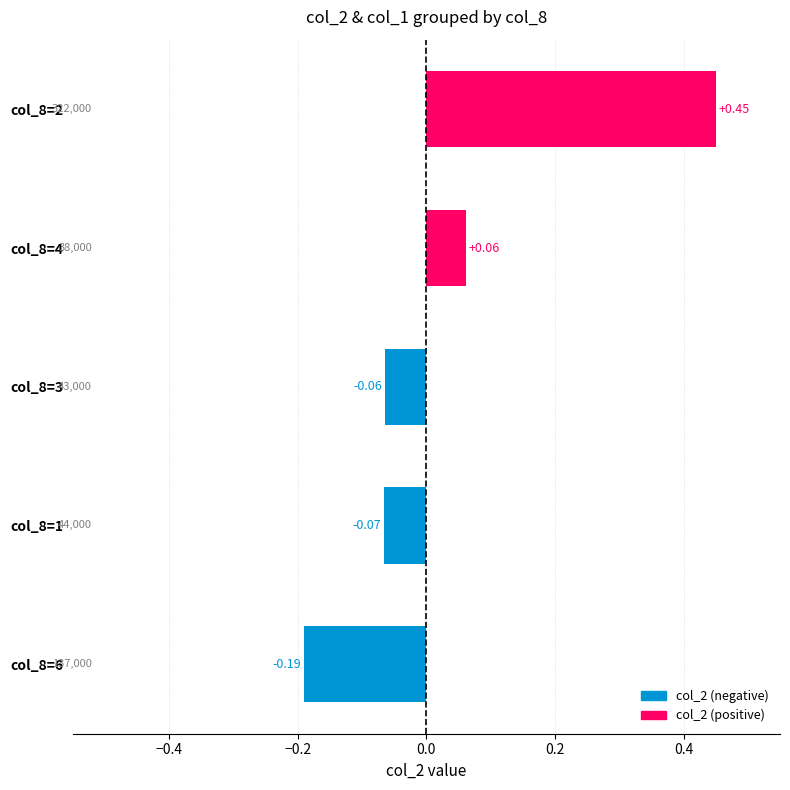

Rank the categories by value from highest to lowest.

col_8=2, col_8=4, col_8=3, col_8=1, col_8=6